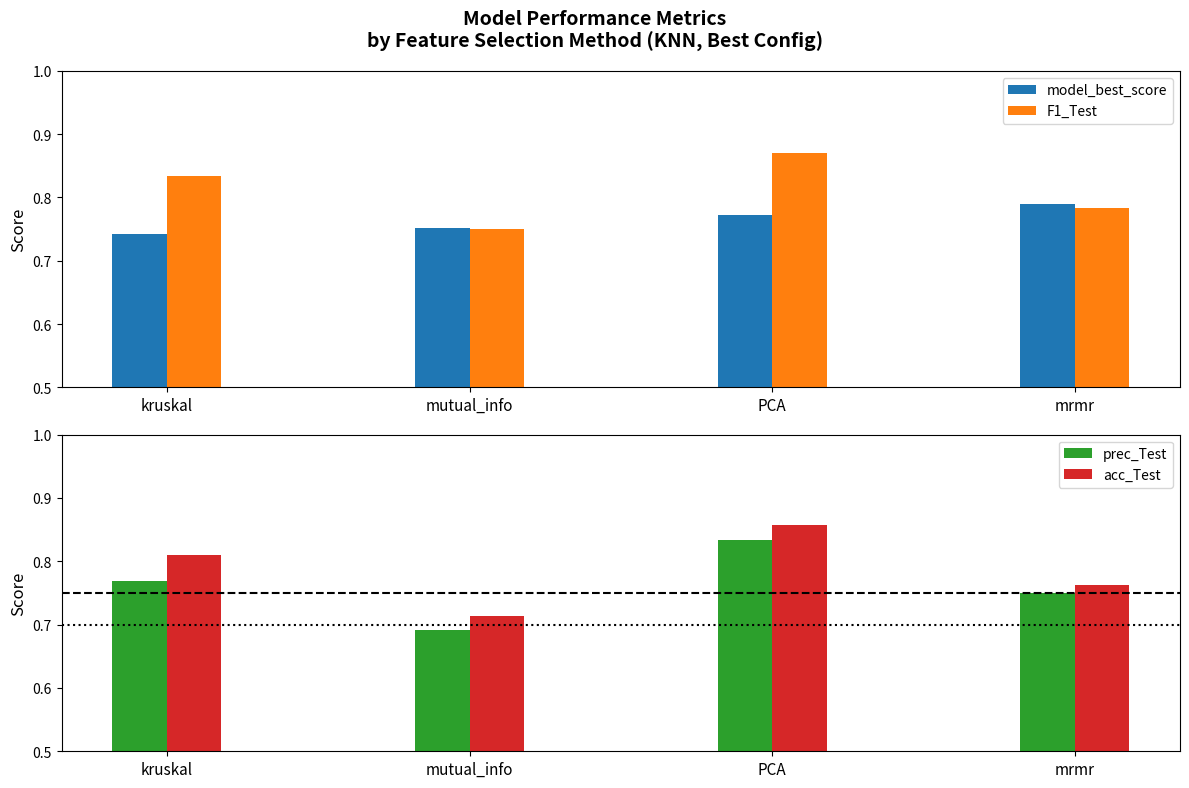

What is the label of the 1st bar from the left?

kruskal